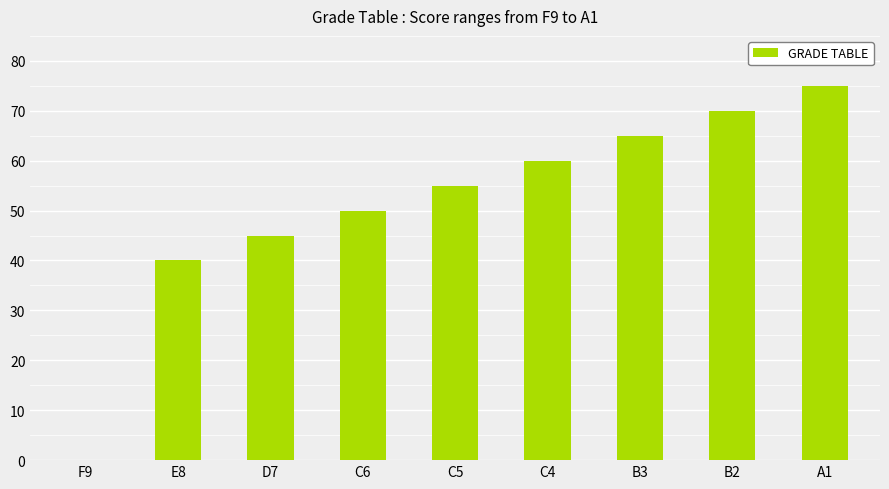

Reading left to right, what are all the values shown in this chart?

F9=0	E8=40	D7=45	C6=50	C5=55	C4=60	B3=65	B2=70	A1=75